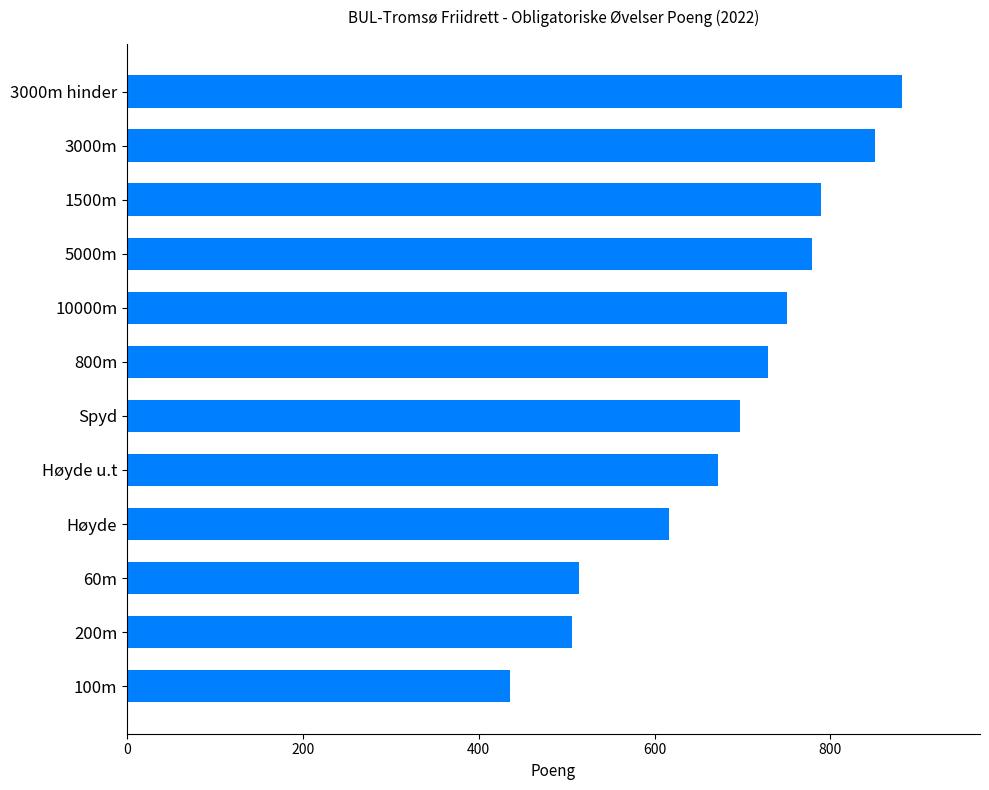

What is the ratio of the value at 5000m to the value at 100m?

1.8